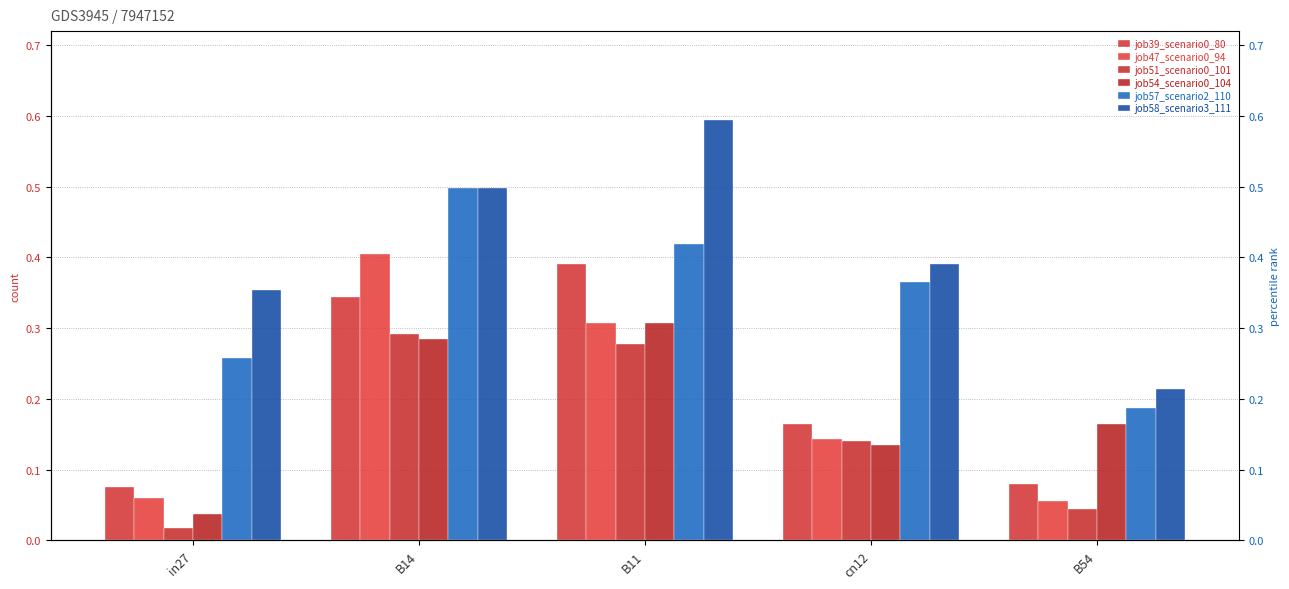

Reading right to left, extract all data points from this chart.

job39_scenario0_80: 0.1	0.2	0.4	0.3	0.1
job47_scenario0_94: 0.1	0.1	0.3	0.4	0.1
job51_scenario0_101: 0.0	0.1	0.3	0.3	0.0
job54_scenario0_104: 0.2	0.1	0.3	0.3	0.0
job57_scenario2_110: 0.2	0.4	0.4	0.5	0.3
job58_scenario3_111: 0.2	0.4	0.6	0.5	0.4